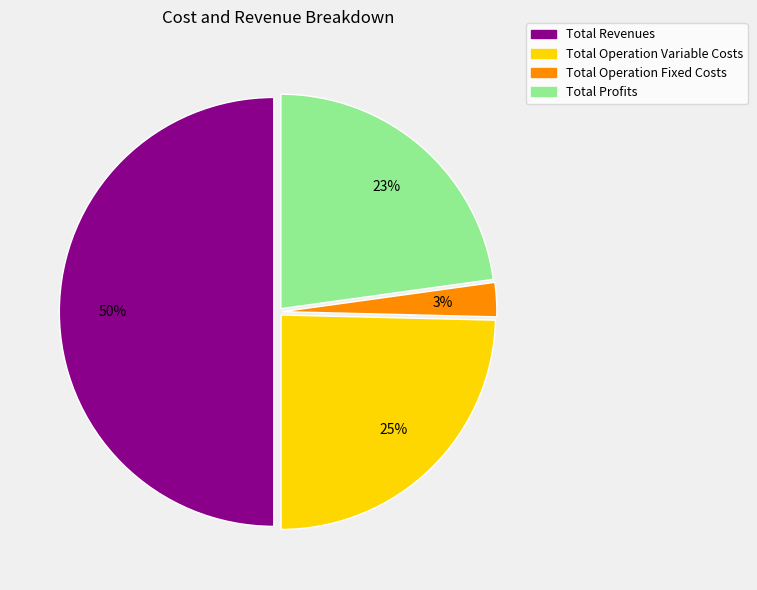

The Total Profits slice represents 23% of the pie. True or false?

True